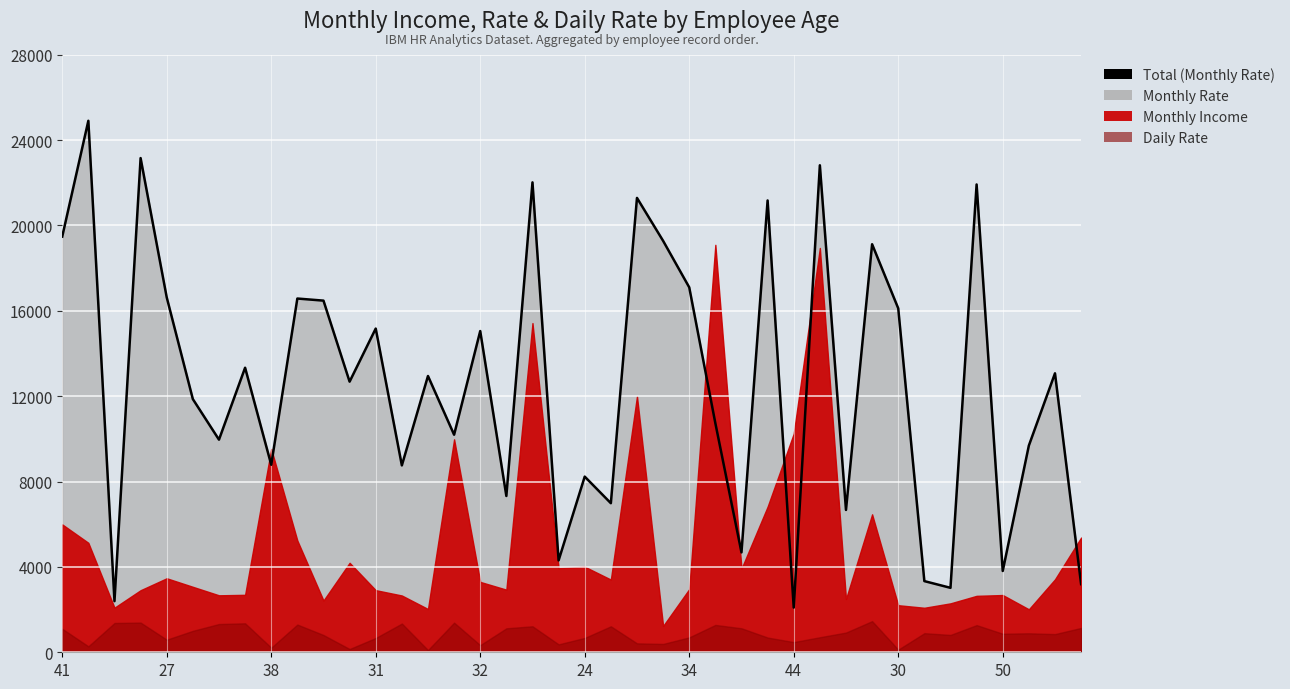

Reading right to left, what are all the values shown in this chart?

3193	13072	9687	3810	21923	3020	3335	16117	19121	6670	22822	2094	21173	4681	10735	17102	19281	21293	6986	8232	4306	22021	7324	15053	10195	12947	8758	15170	12682	16479	16577	8787	13335	9964	11864	16632	23159	2396	24907	19479